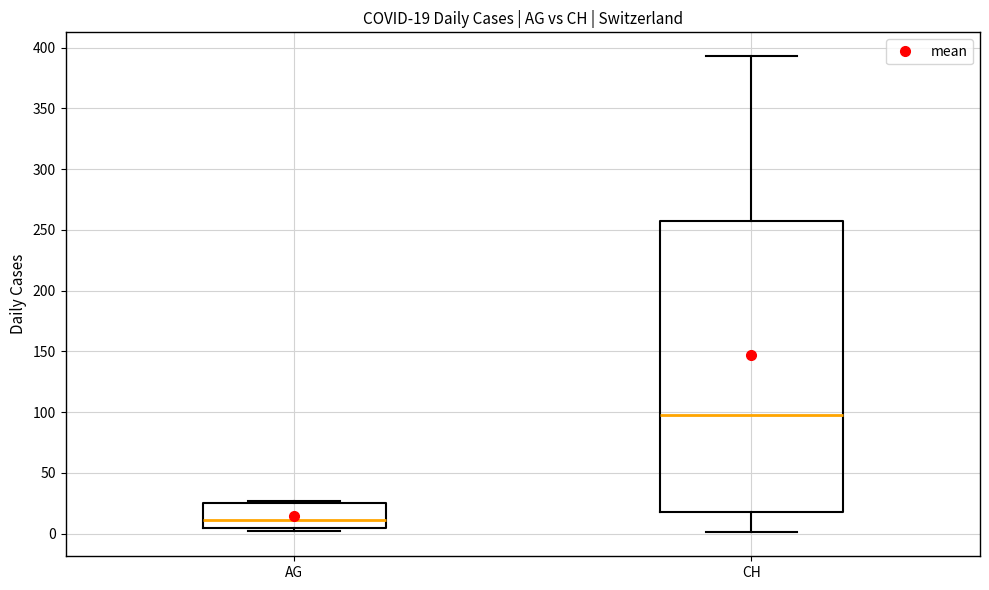

Which box has the lowest median line?

AG